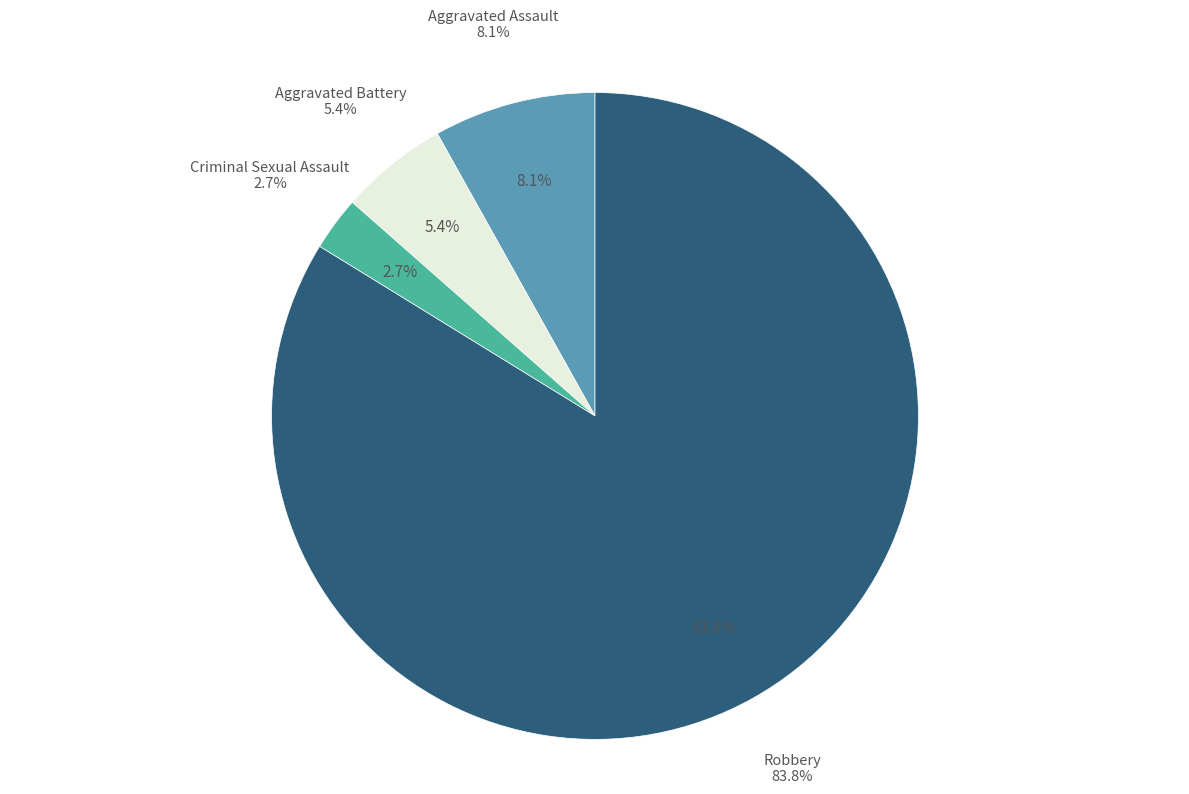

To the nearest percent, what percentage of the pie is Aggravated Assault?

8%